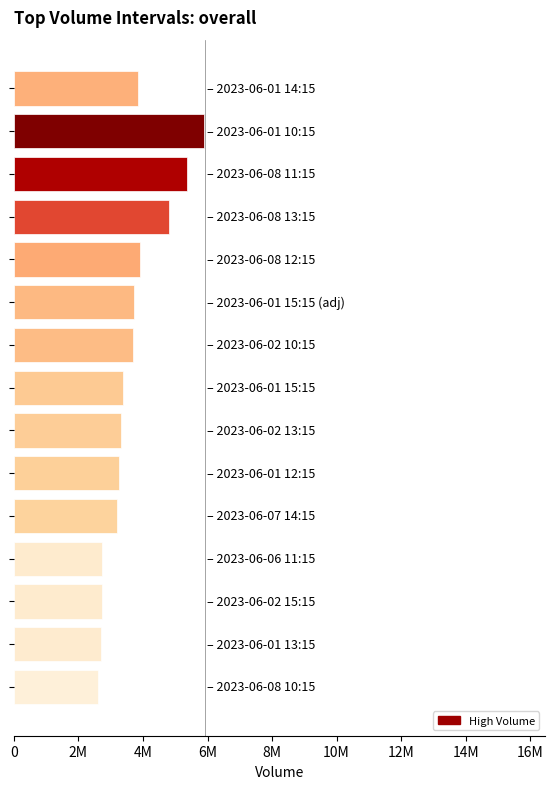

How many bars are there in total?

15